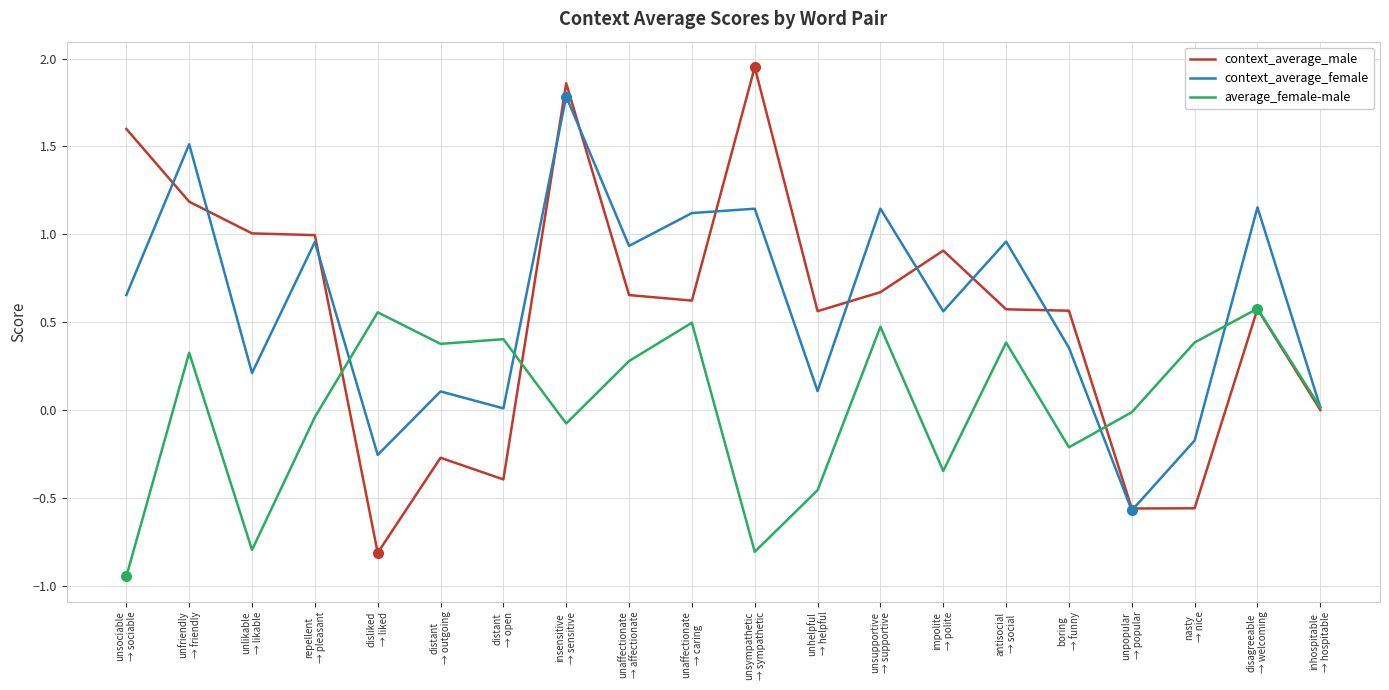

Is the value of average_female-male at unlikable
→ likable greater than the value of context_average_female at distant
→ outgoing?

No